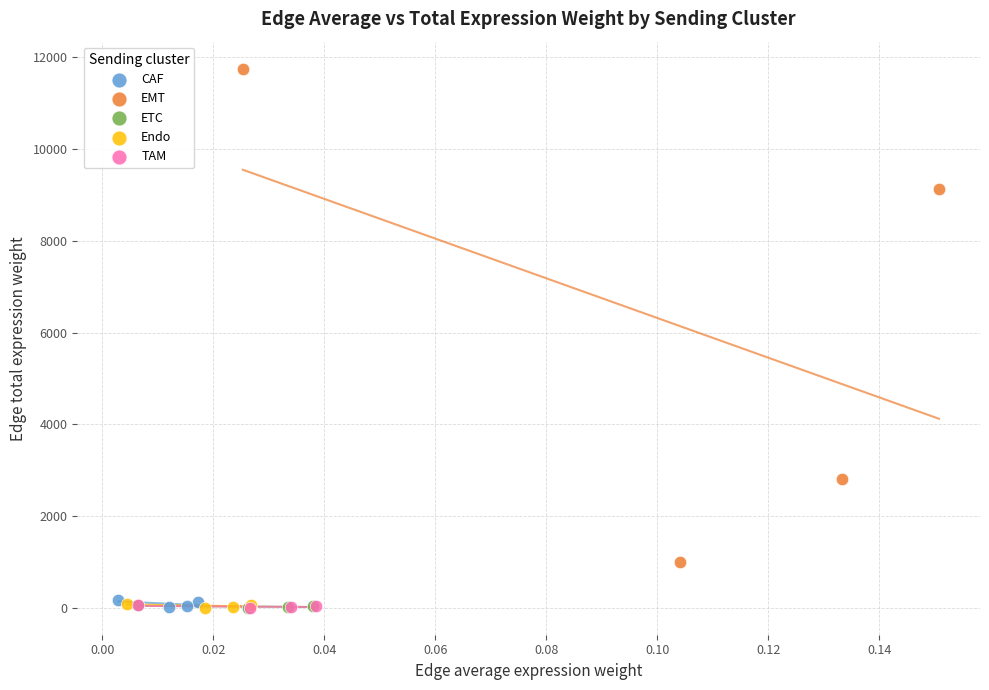

Which series has the largest Y range (max minus min)?

EMT